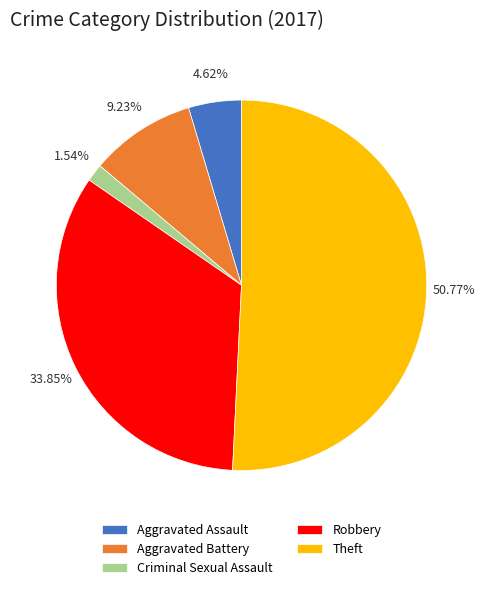

True or false: Robbery accounts for 48% of the total.

False